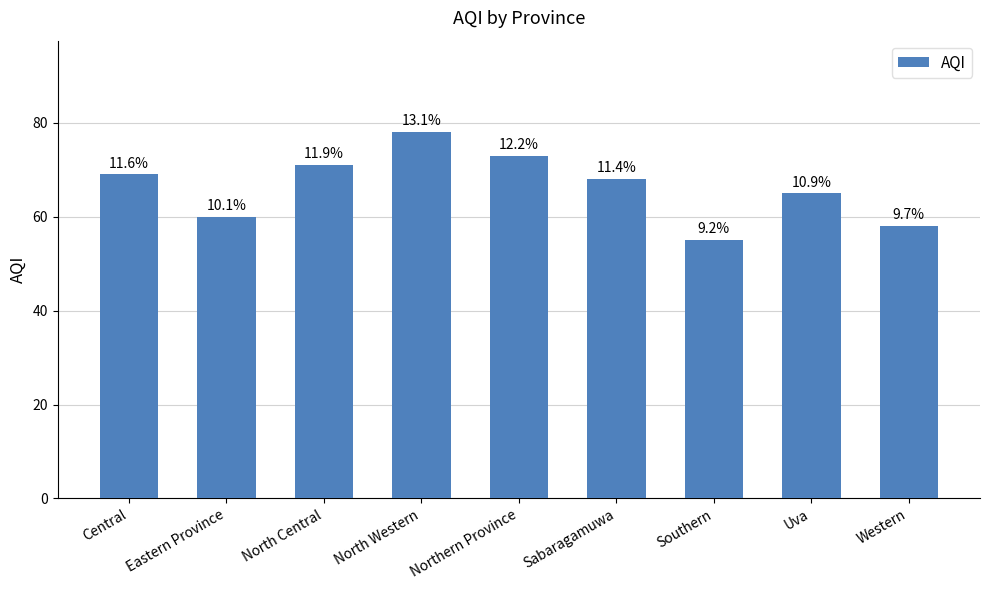

Approximately how many times larger is the value at Western compared to Uva?

0.9